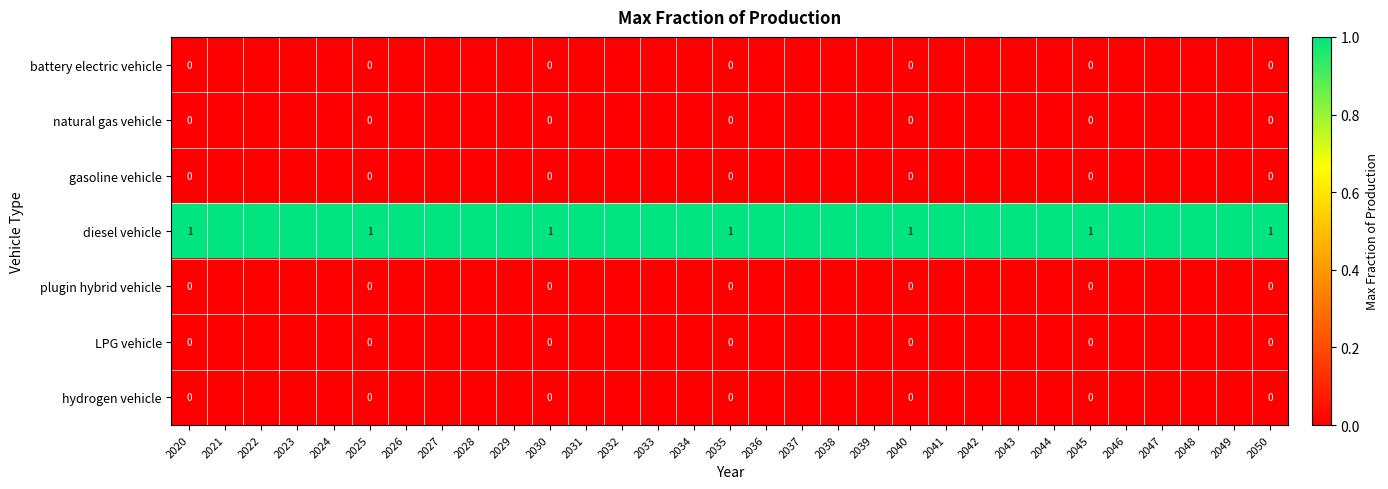

The gasoline vehicle series shows 0 at 2024. True or false?

True